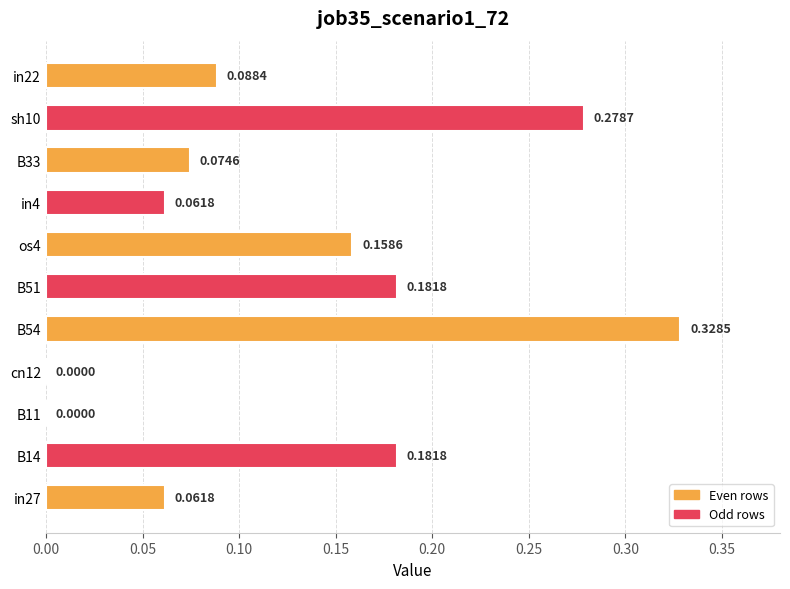

What is the sum of all values?

1.4